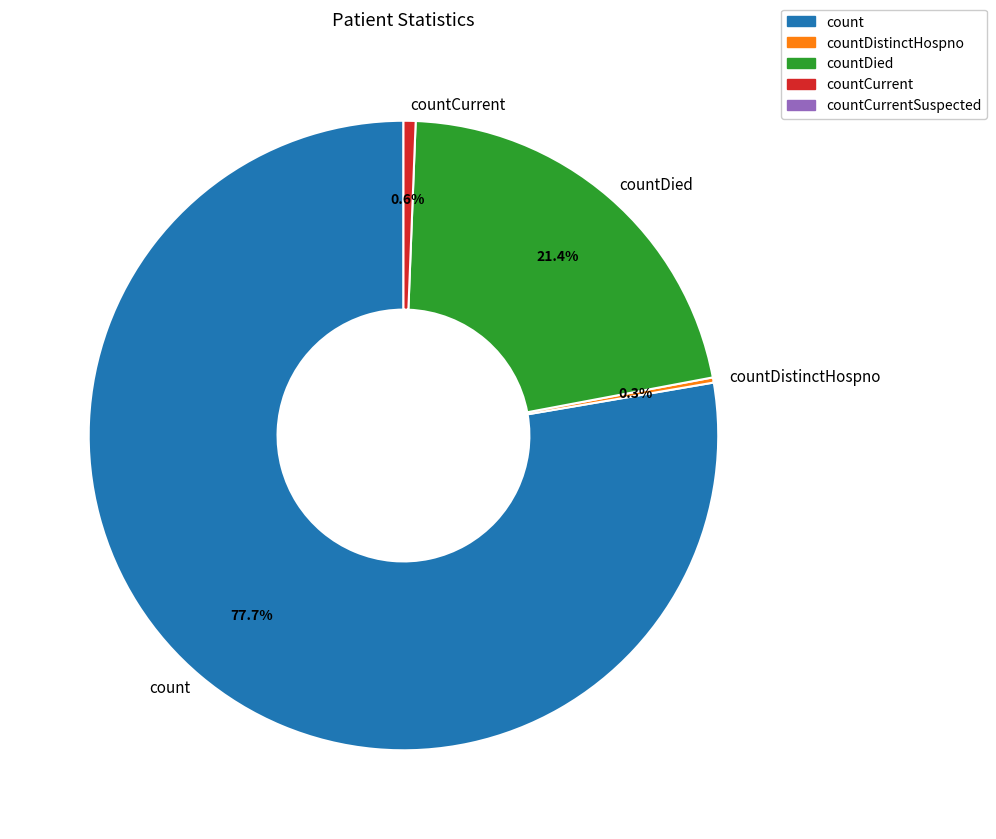

To the nearest percent, what is the difference between the largest and smallest slice percentages?

77%